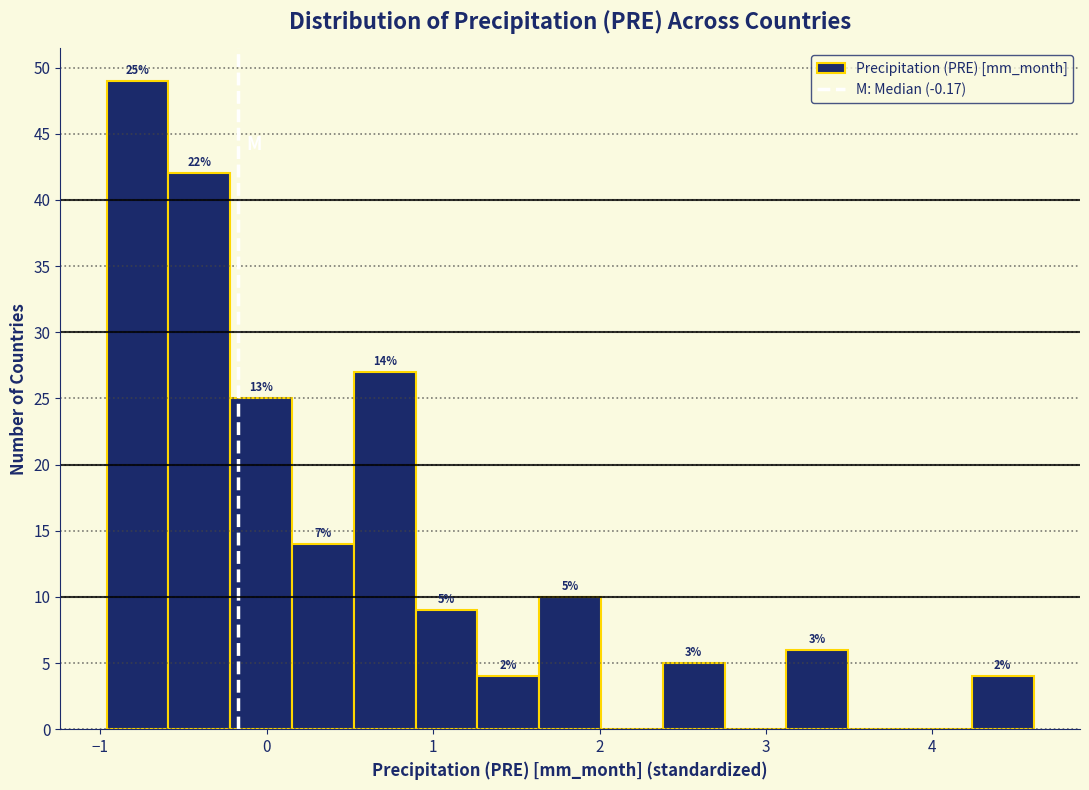

Around what value on the x-axis is the tallest bar? Give the approximate position of its centre, as read against the axis.

-0.8